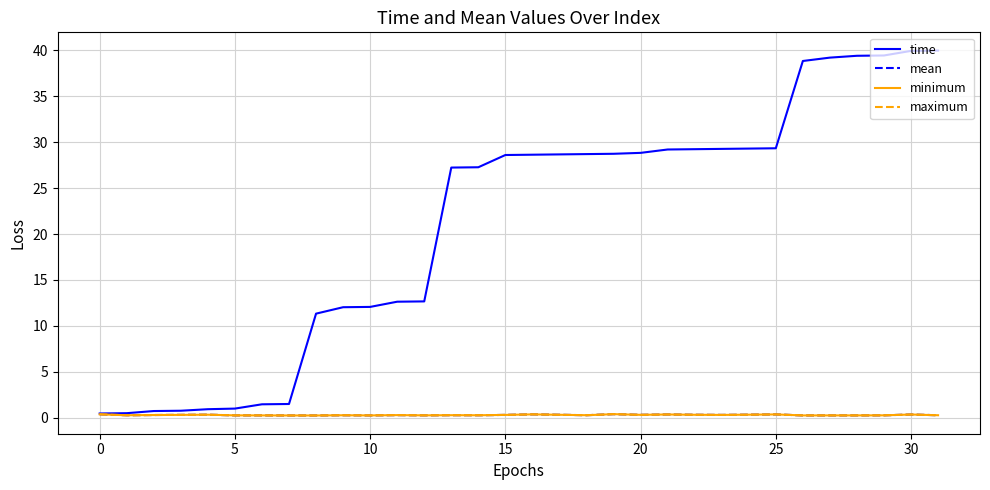

Is this an area chart (filled region under the line)?

No